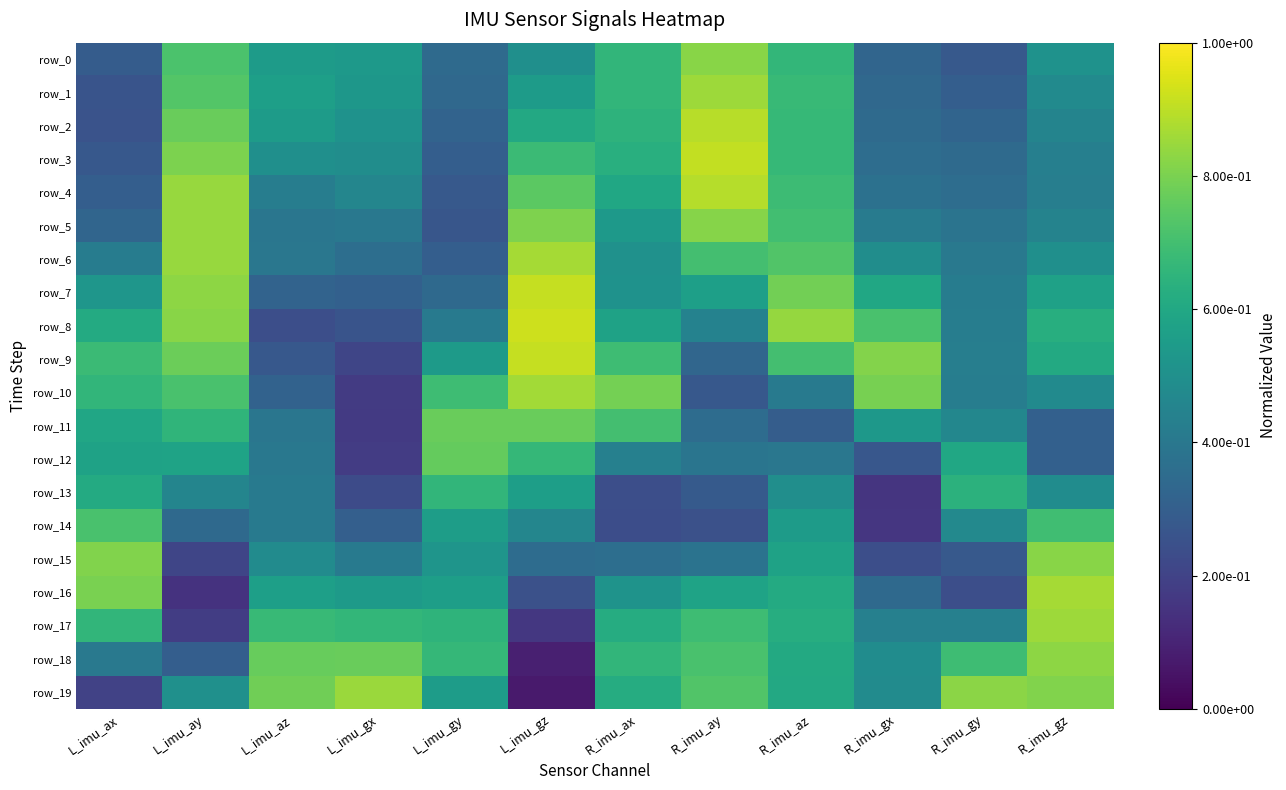

What is the difference between the maximum and minimum values in the row_1 series?

0.6